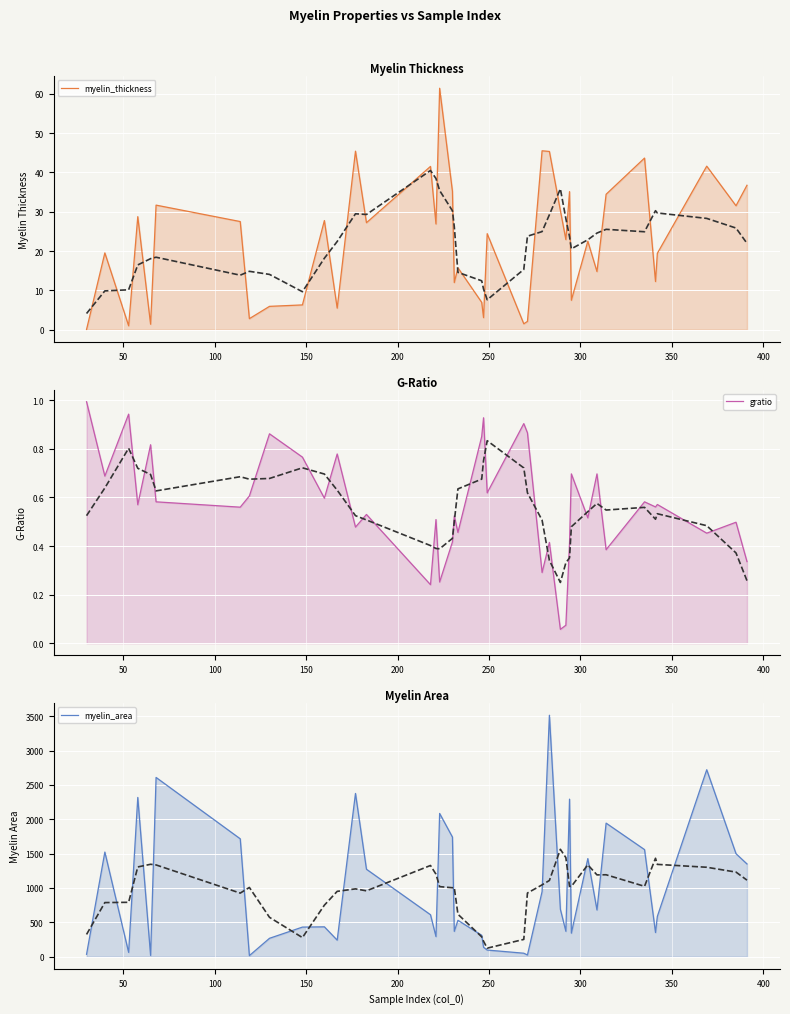

True or false: gratio has more than 1 interior local peaks.

True